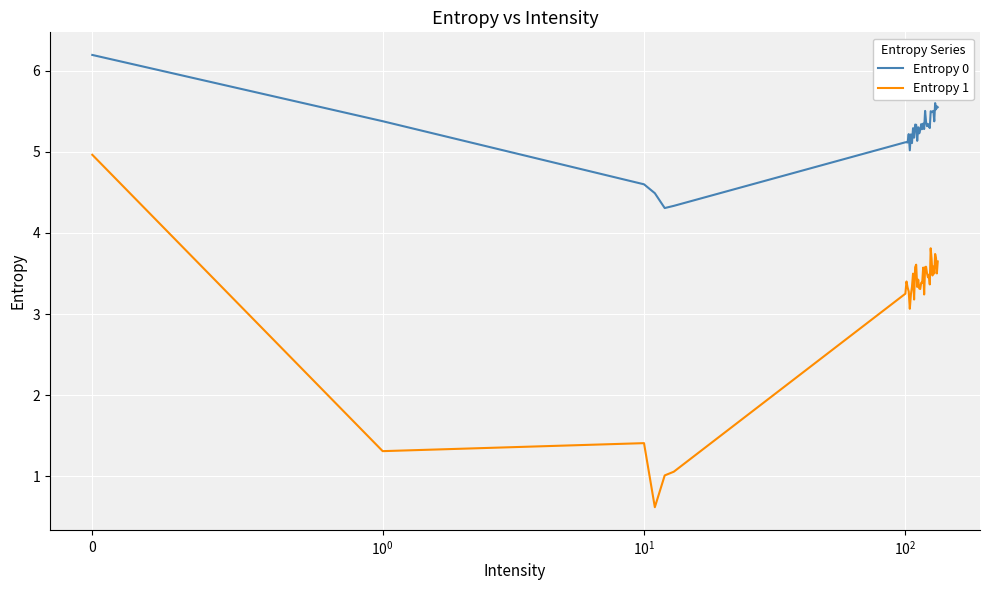

Rank the series by their average value, from lowest to highest.

Entropy 1, Entropy 0